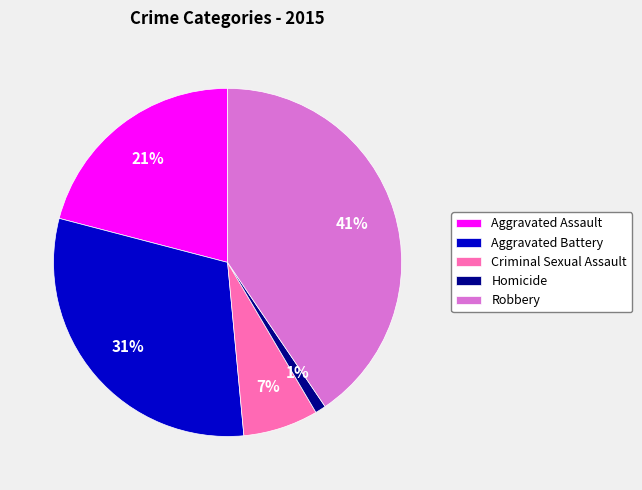

Is it true that Criminal Sexual Assault is 1% of the pie?

False